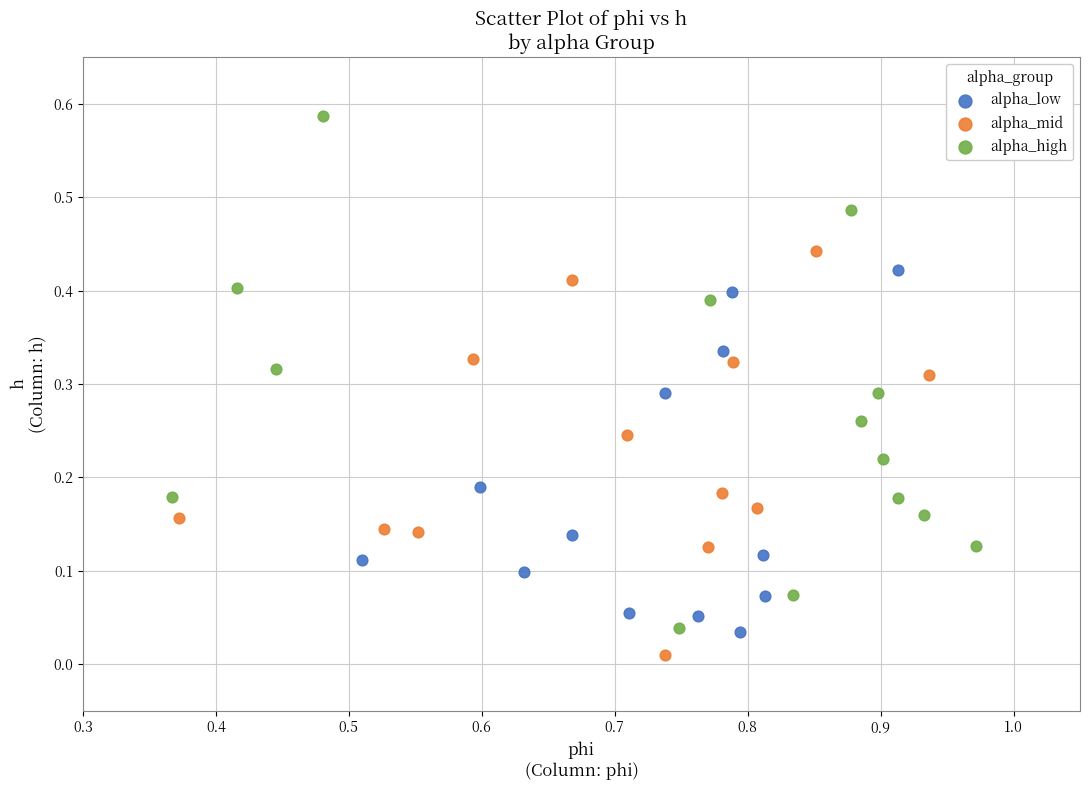

Which series reaches the maximum Y coordinate?

alpha_high